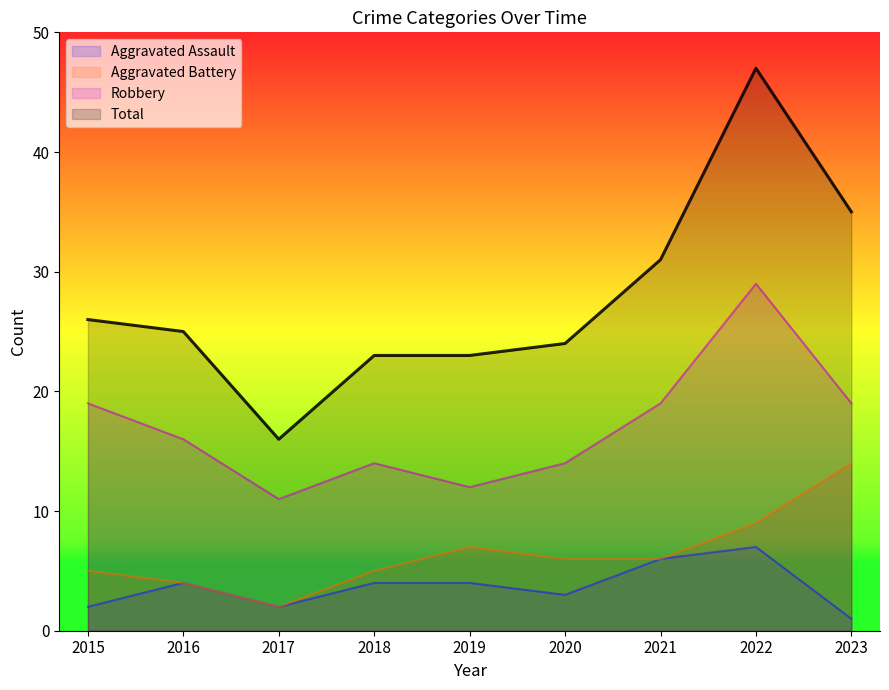

Which category has the highest value across all series?

2022